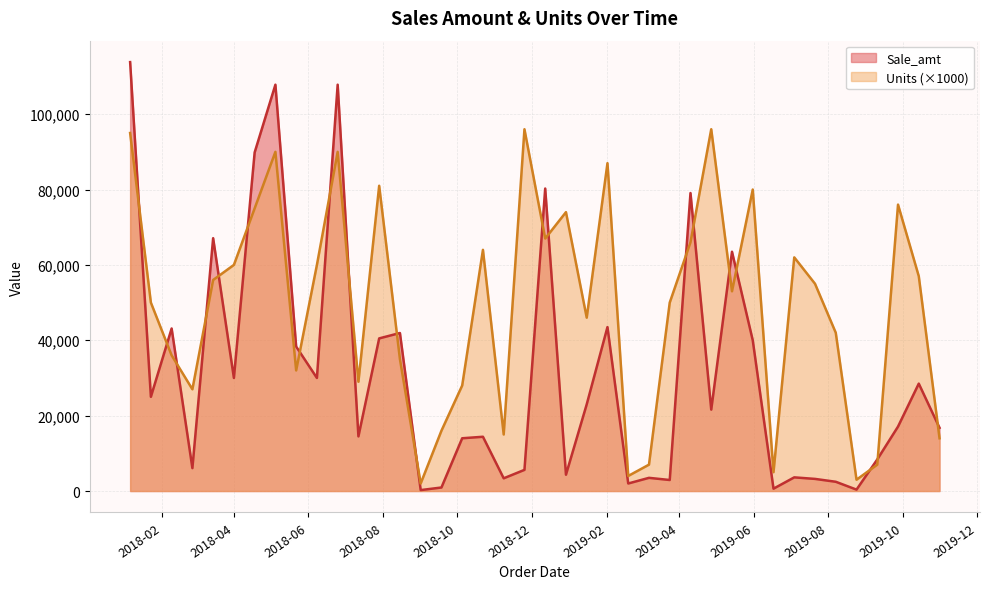

Which series has the largest total across all categories?

Units (×1000)